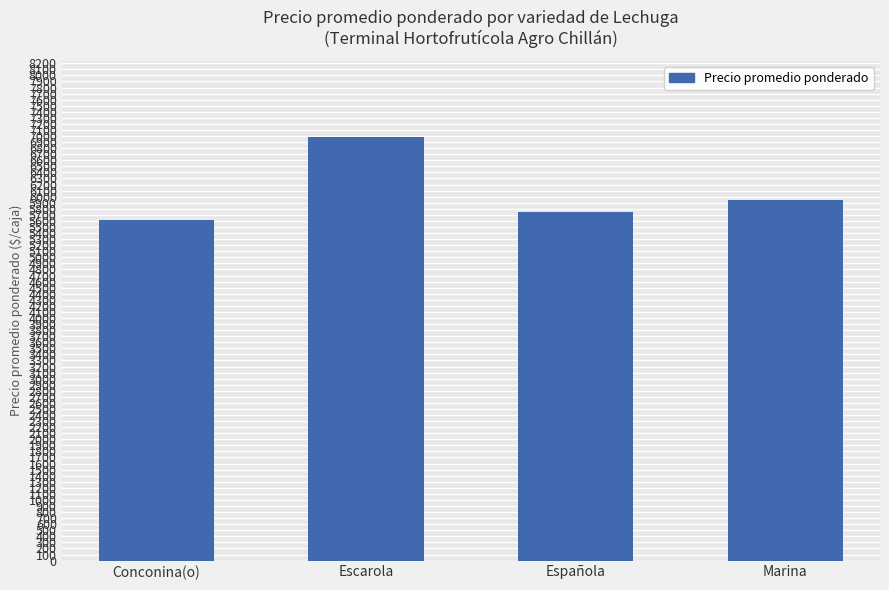

Approximately how many times larger is the value at Española compared to Escarola?

0.8